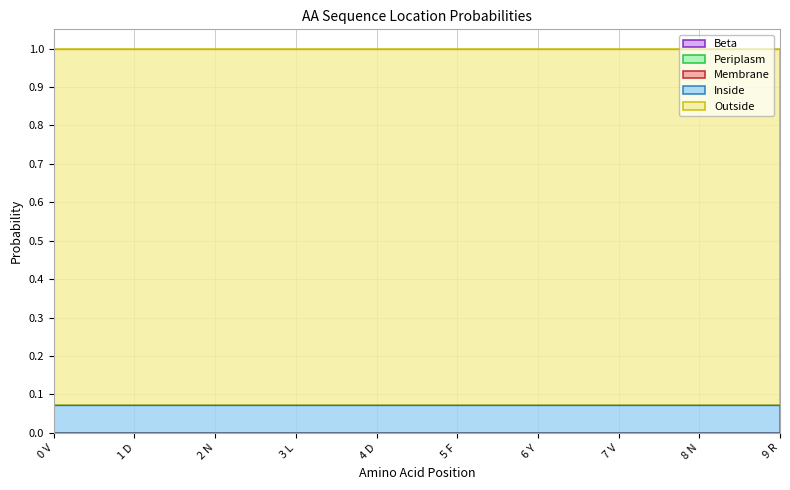

Reading left to right, extract all data points from this chart.

Beta: 0.0	0.0	0.0	0.0	0.0	0.0	0.0	0.0	0.0	0.0
Periplasm: 0.0	0.0	0.0	0.0	0.0	0.0	0.0	0.0	0.0	0.0
Membrane: 0.0	0.0	0.0	0.0	0.0	0.0	0.0	0.0	0.0	0.0
Inside: 0.1	0.1	0.1	0.1	0.1	0.1	0.1	0.1	0.1	0.1
Outside: 0.9	0.9	0.9	0.9	0.9	0.9	0.9	0.9	0.9	0.9